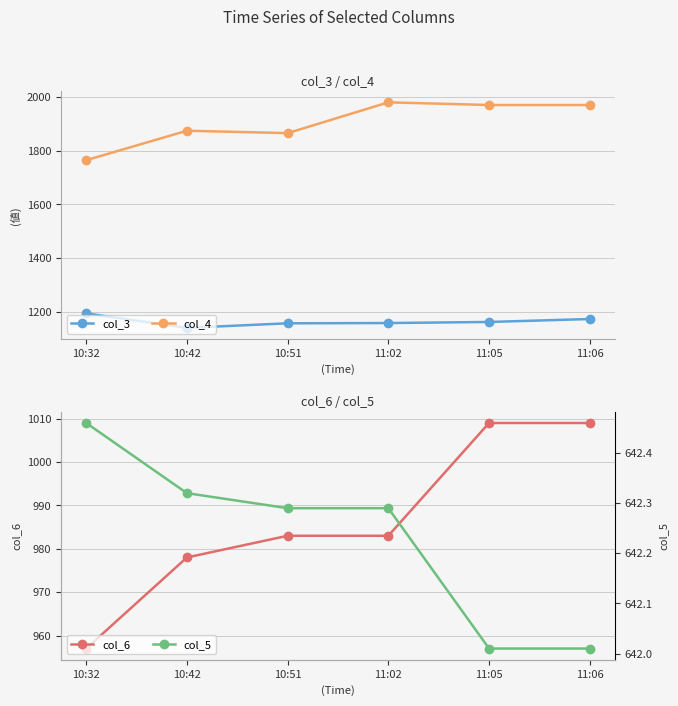

In col_3, how many points are lower than both neighbors (excluding endpoints)?

1